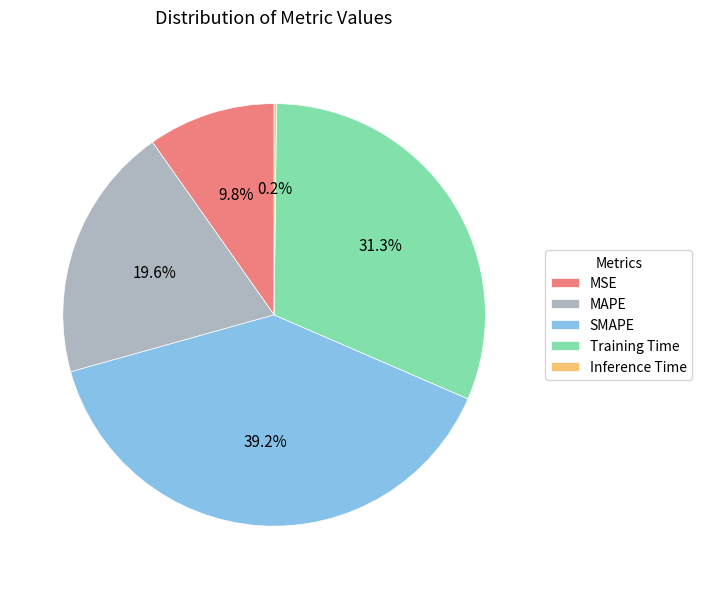

Approximately how many times larger is the value at Training Time compared to SMAPE?

0.8